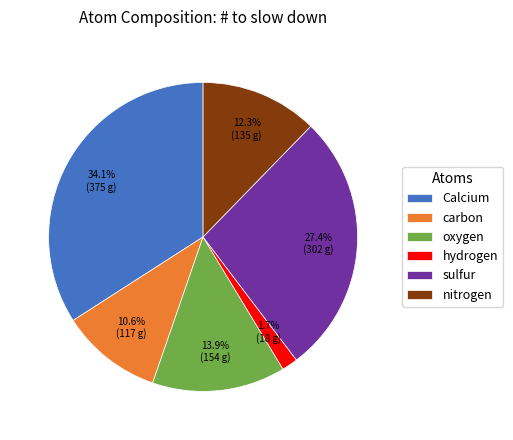

Is there any slice that represents more than half of the pie?

No